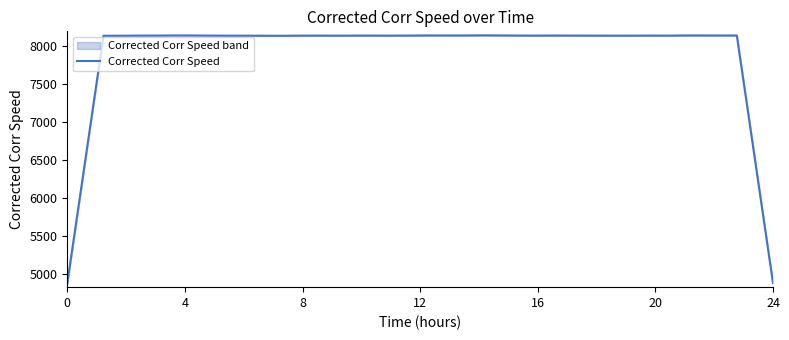

What is the lowest value of the Corrected Corr Speed series?

4882.9